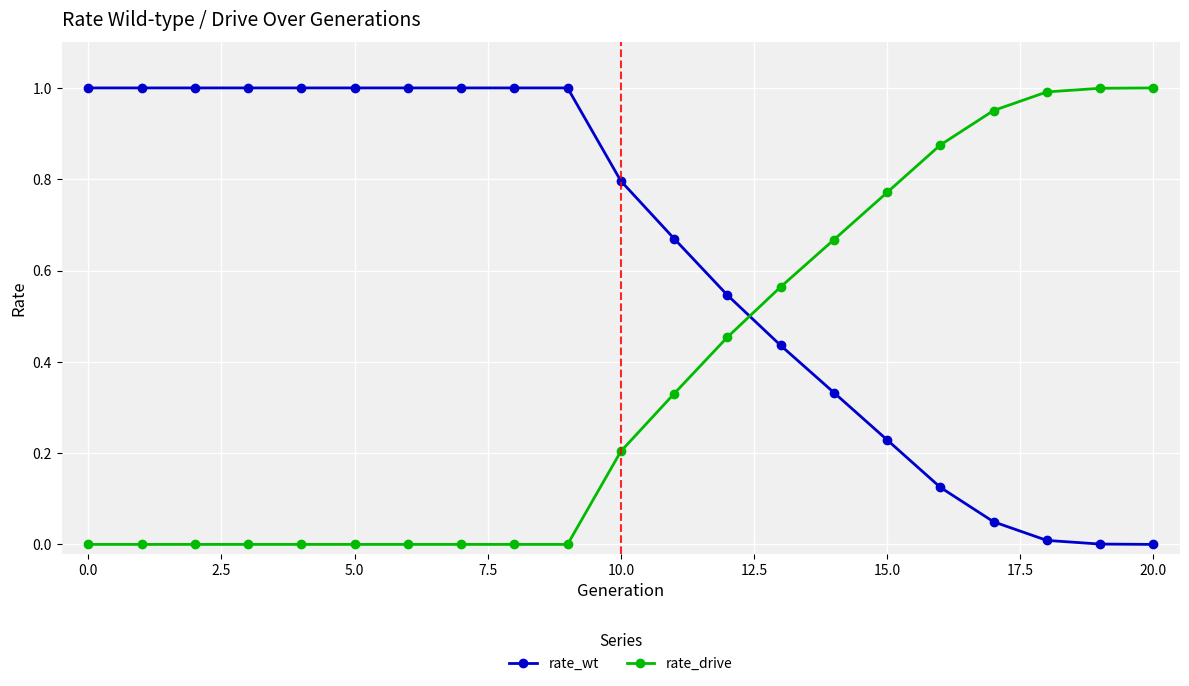

Rank the series by their average value, from highest to lowest.

rate_wt, rate_drive